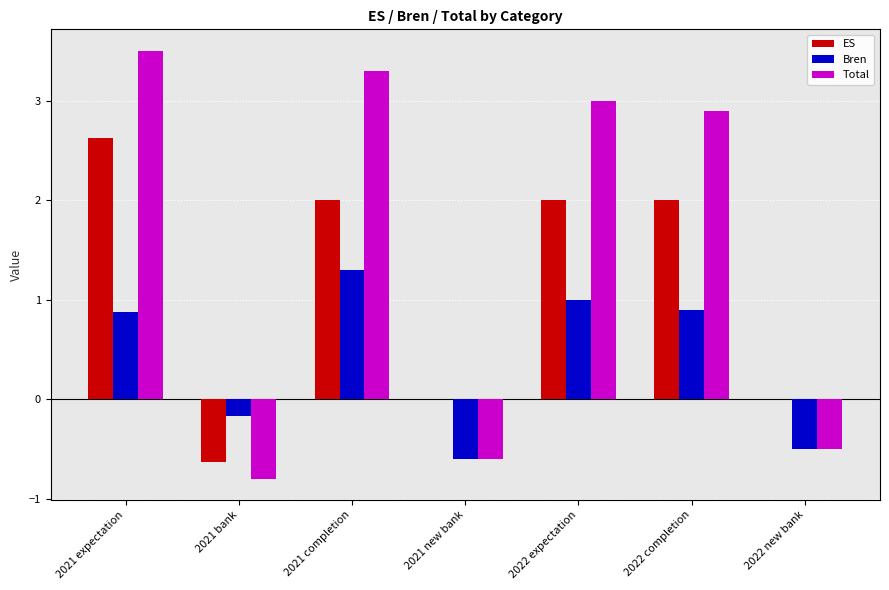

What is the greatest value displayed?

3.5